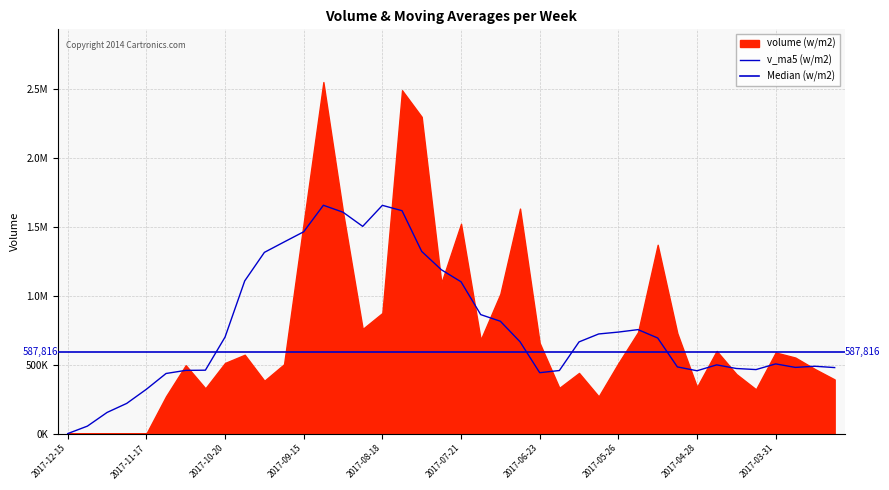

What is the difference between the second highest and second lowest values in the v_ma5 series?

1599679.2